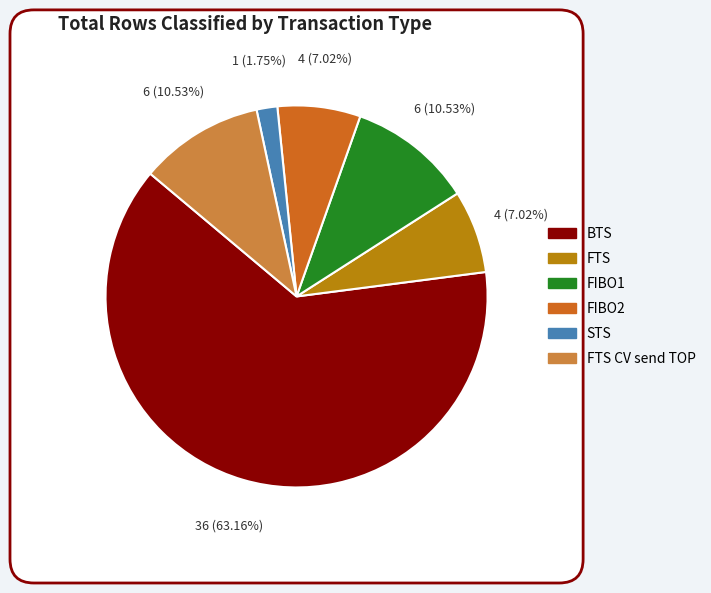

Rank the categories by value from highest to lowest.

BTS, FIBO1, FTS CV send TOP, FTS, FIBO2, STS